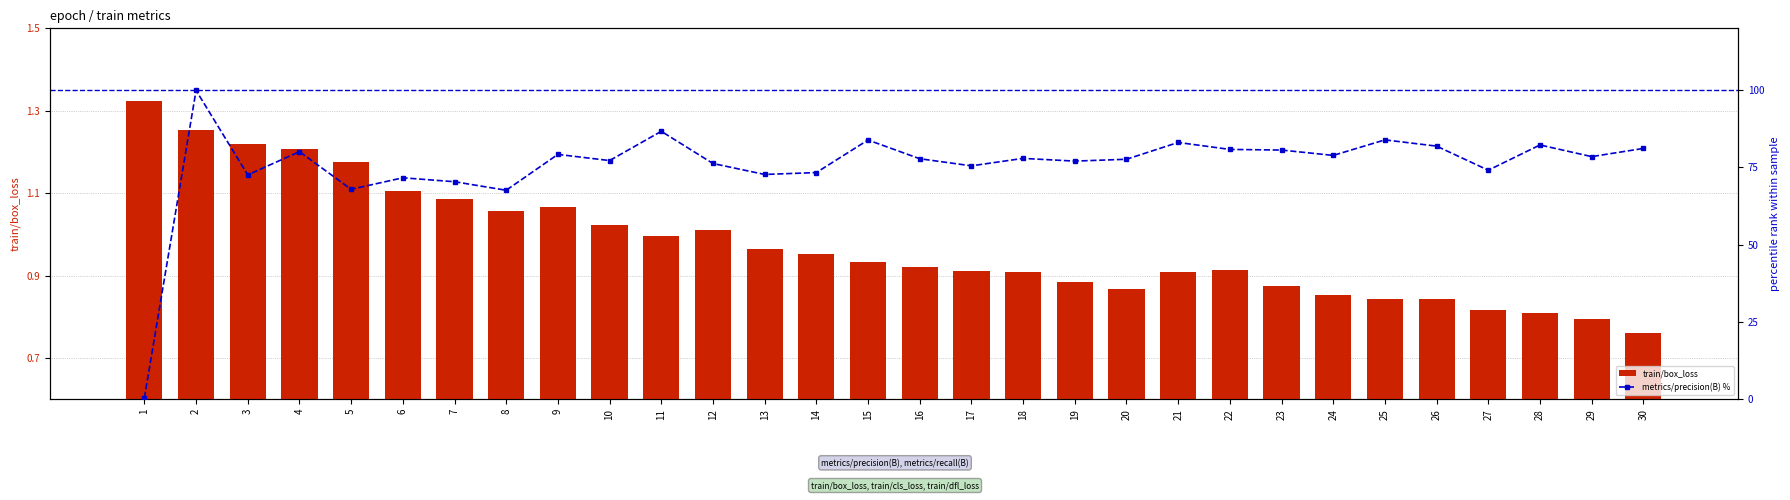

Which series has the largest total across all categories?

metrics/precision(B) %